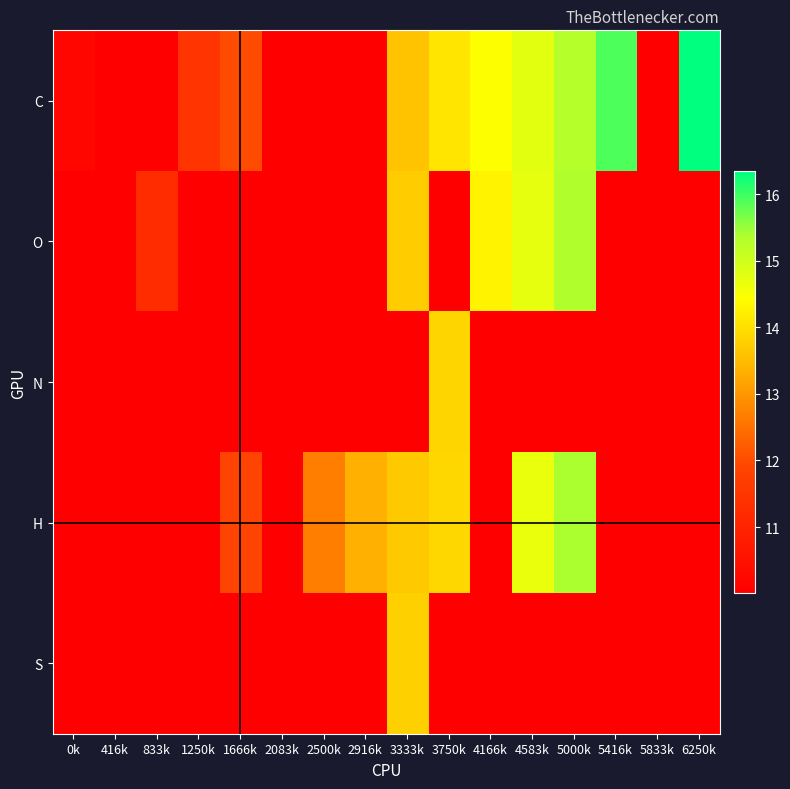

Which series changed the most between 416k and 6250k?

C